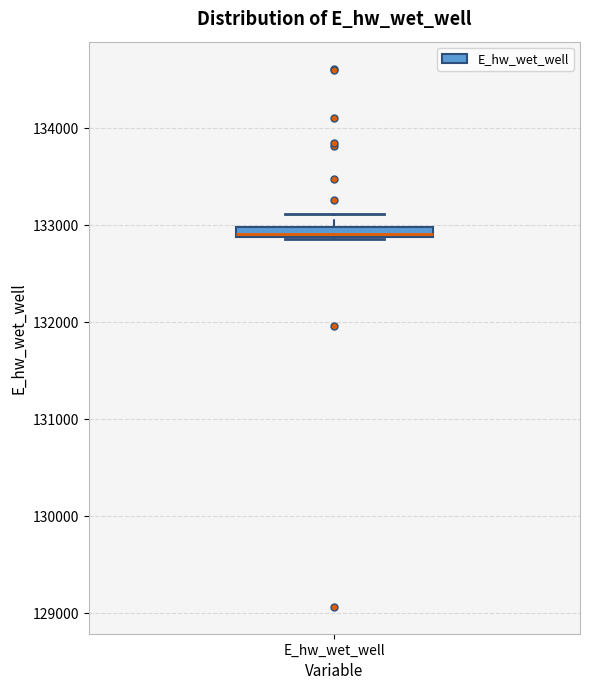

Where does the upper whisker of the box for E_hw_wet_well end on the y-axis? The values are not printed on the chart, so give them approximately, as read against the axis.

133100